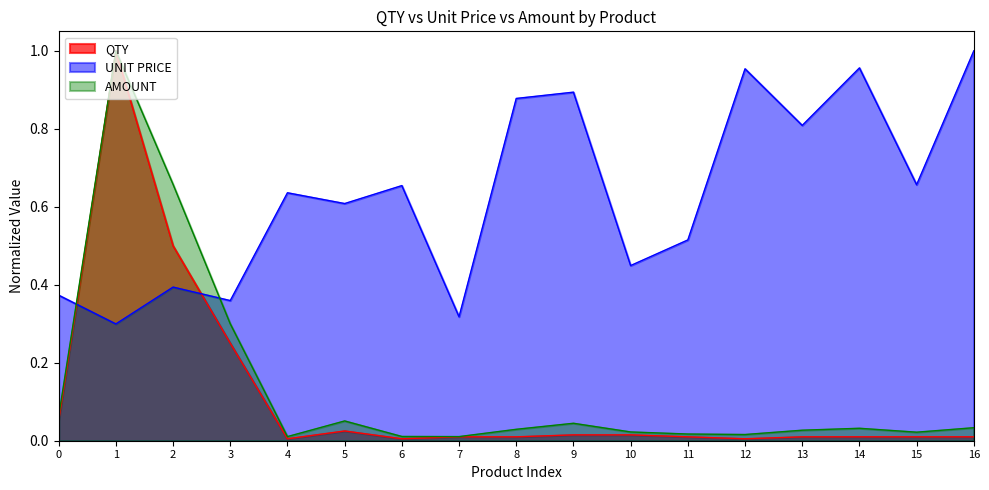

Reading right to left, list all the values displayed in this chart.

QTY: 0.0	0.0	0.0	0.0	0.0	0.0	0.0	0.0	0.0	0.0	0.0	0.0	0.0	0.2	0.5	1.0	0.1
UNIT PRICE: 1.0	0.7	1.0	0.8	1.0	0.5	0.4	0.9	0.9	0.3	0.7	0.6	0.6	0.4	0.4	0.3	0.4
AMOUNT: 0.0	0.0	0.0	0.0	0.0	0.0	0.0	0.0	0.0	0.0	0.0	0.1	0.0	0.3	0.7	1.0	0.1